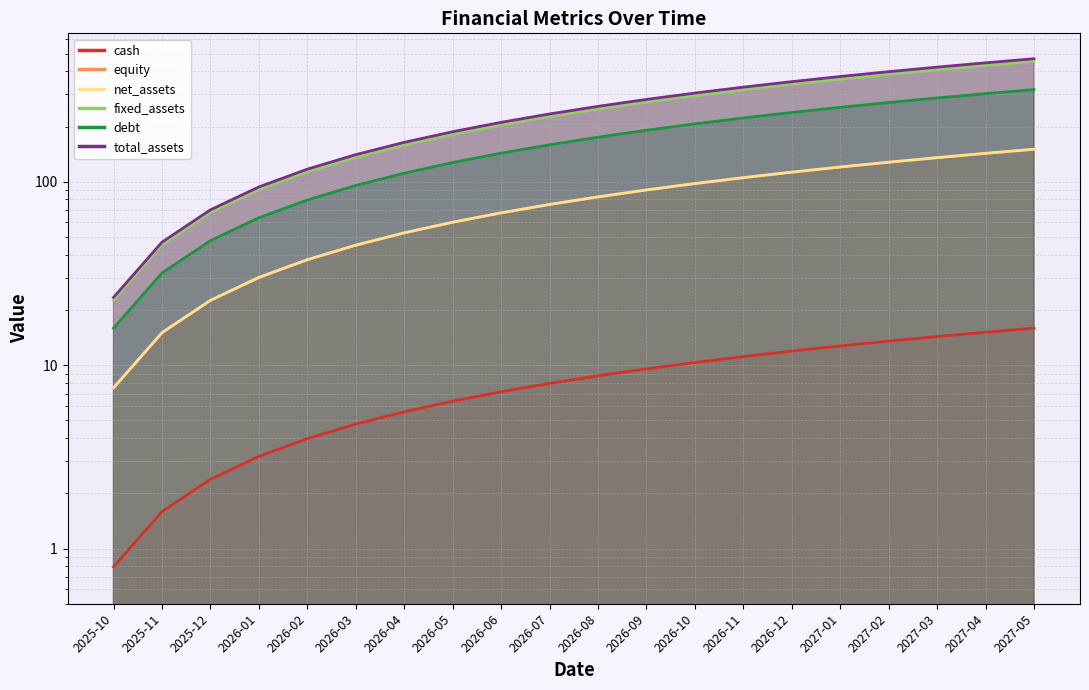

What is the label of the 13th point from the right?

2026-05